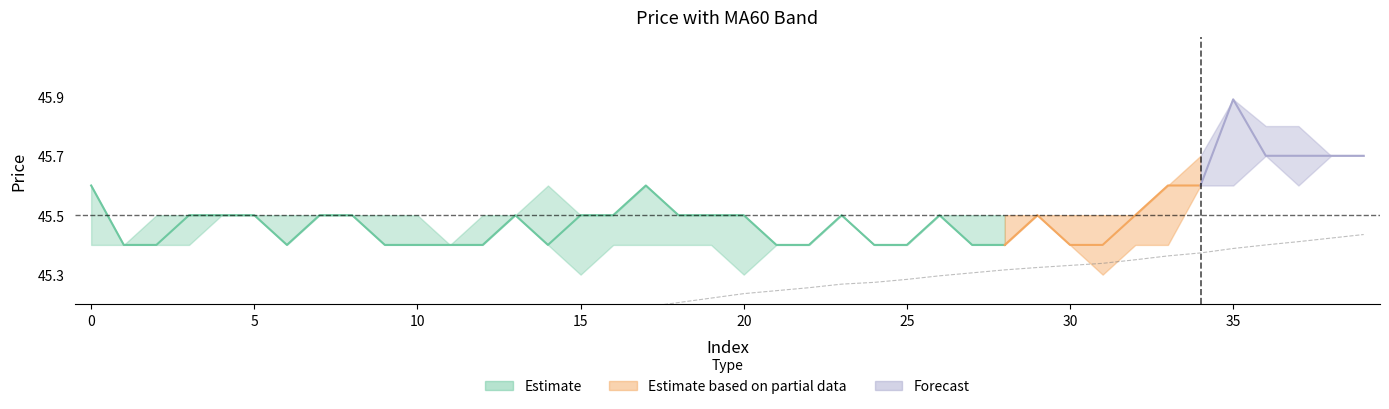

The chart shows a value of 25.7 at 20. True or false?

False